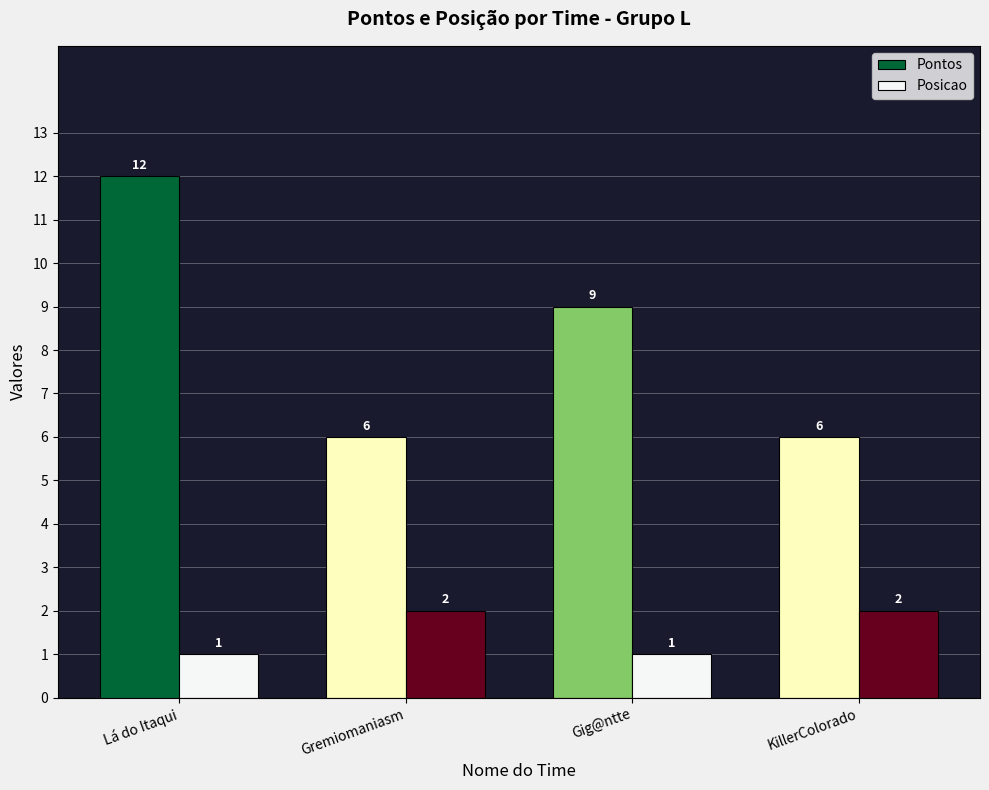

The Pontos series shows 4 at Lá do Itaqui. True or false?

False